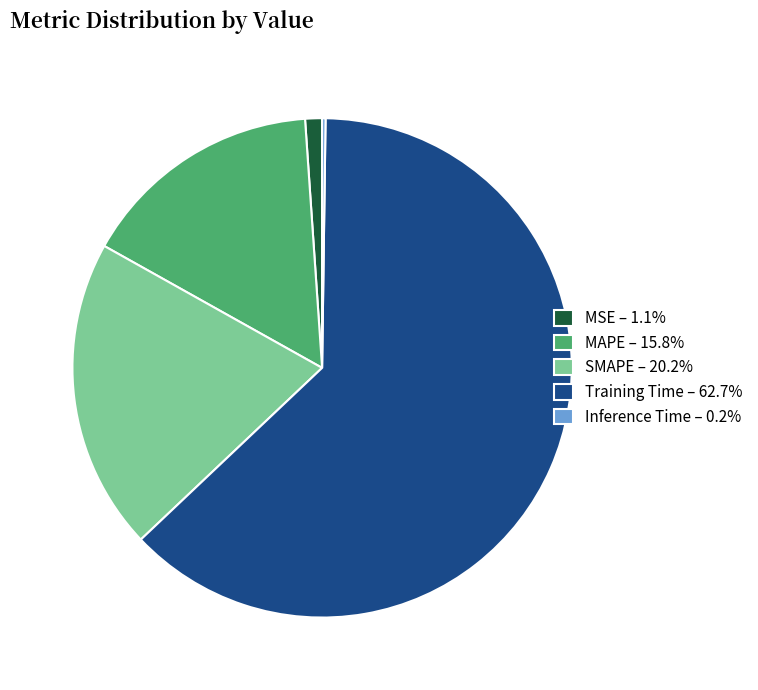

What is the ratio of the value at SMAPE – 20.2% to the value at Training Time – 62.7%?

0.3